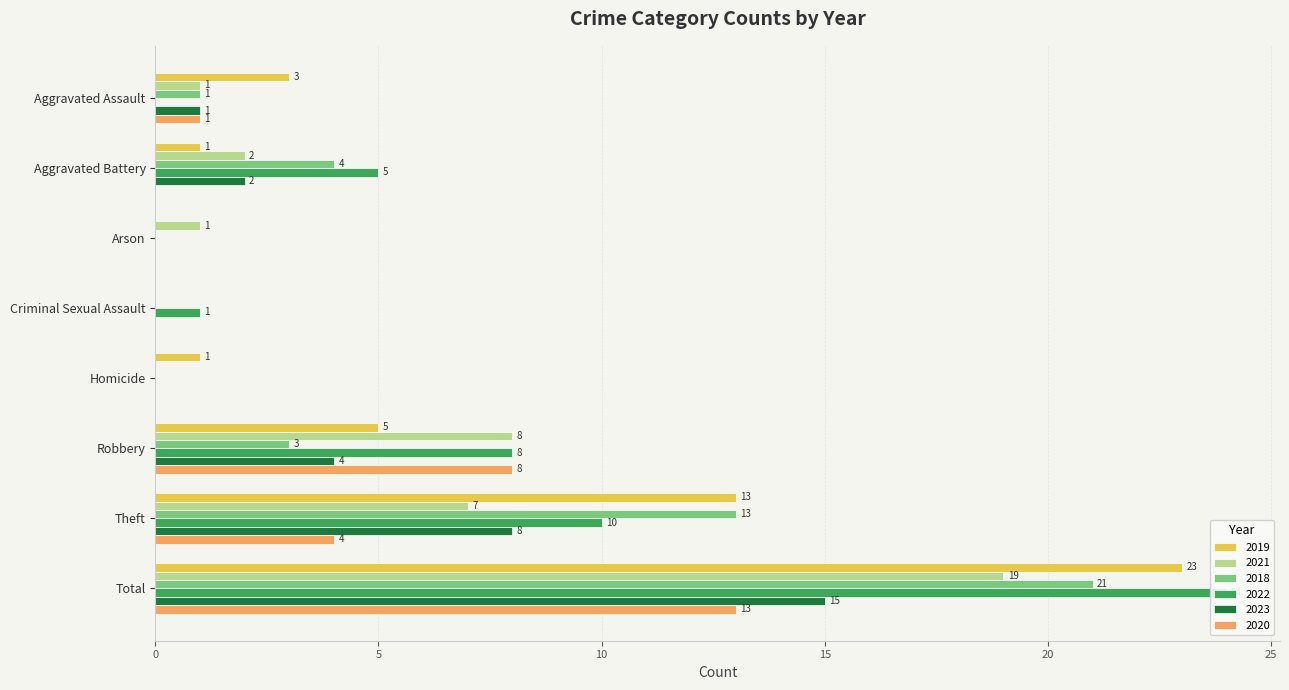

Which series changed the most between Criminal Sexual Assault and Homicide?

2019